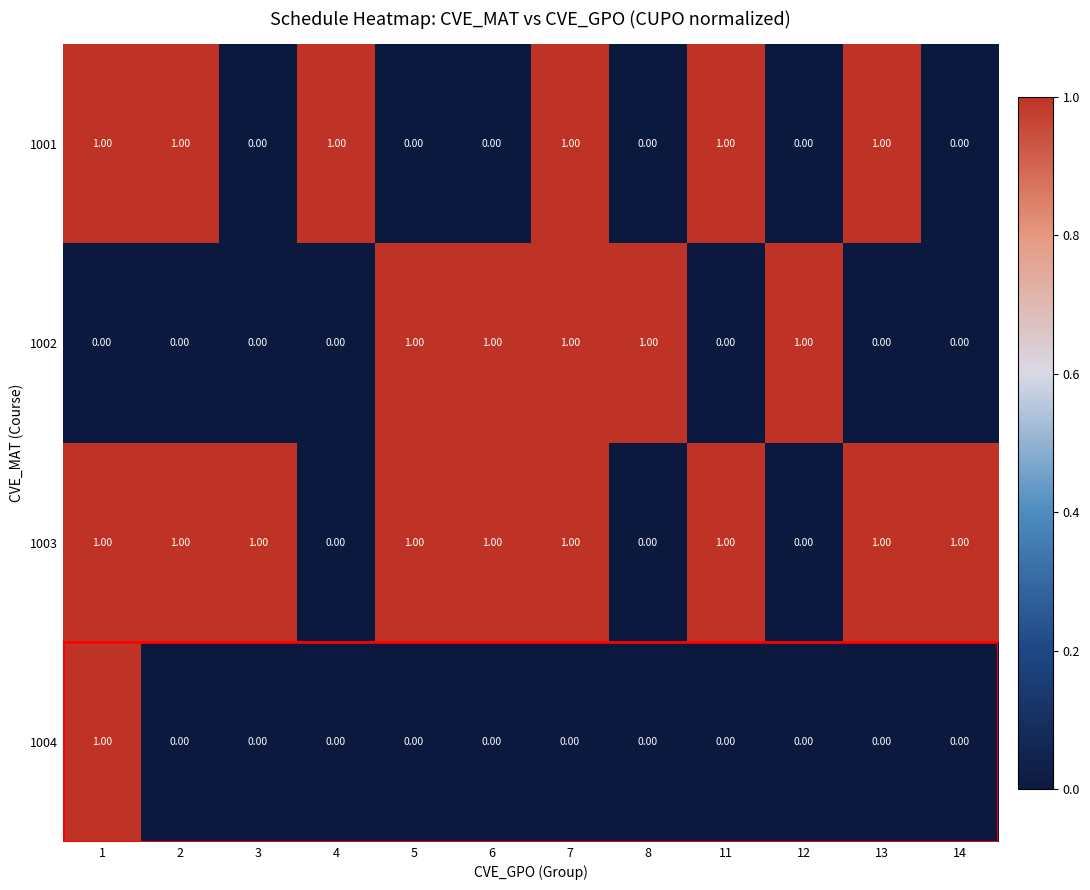

At how many categories does at least one series exceed 0?

12